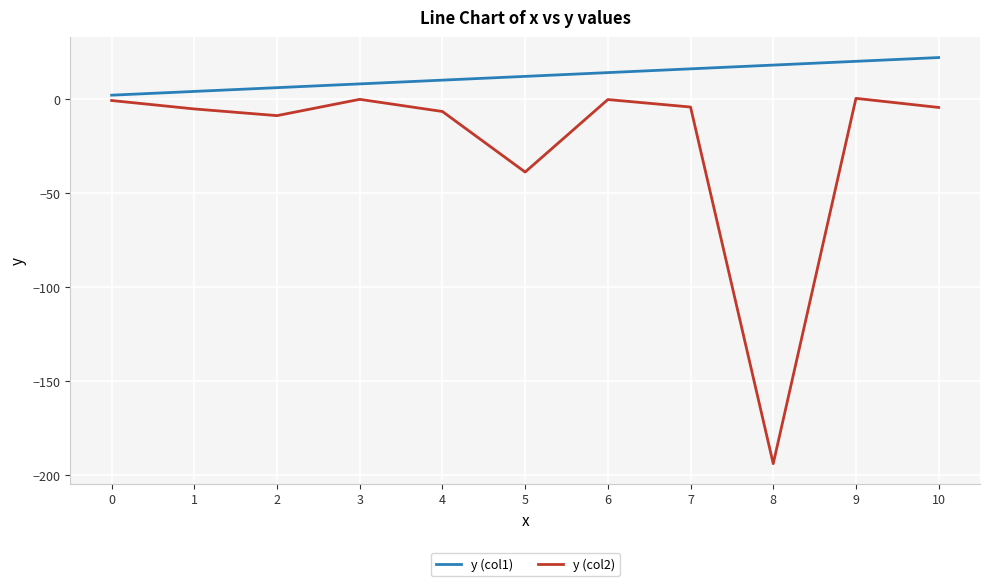

Is the value of y (col2) at 9 greater than the value of y (col1) at 4?

No